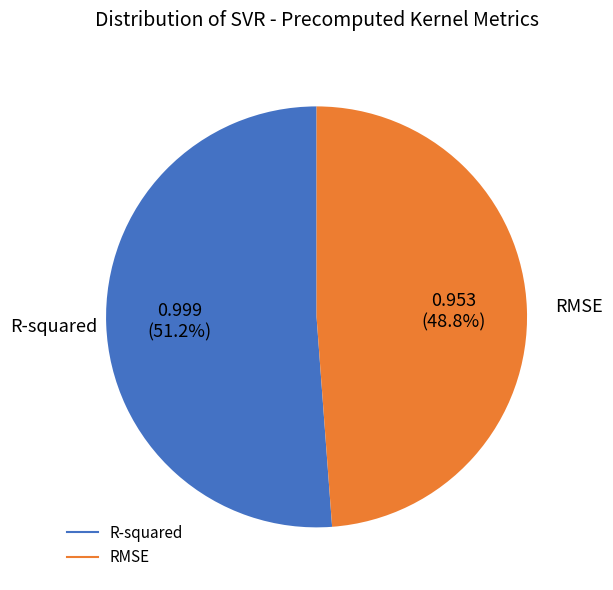

To the nearest percent, what portion does RMSE represent?

49%